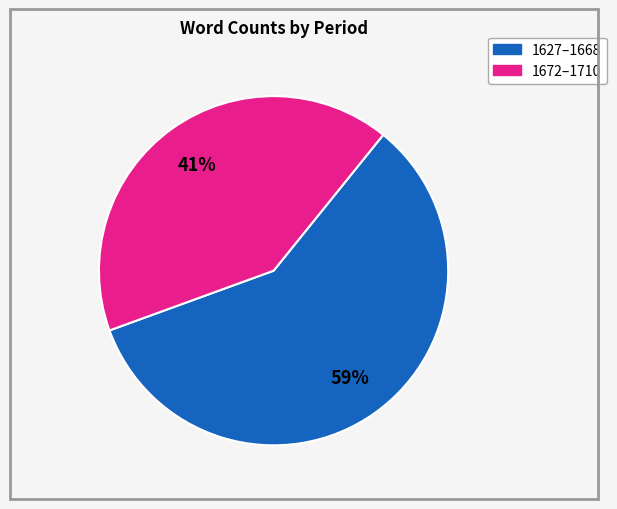

To the nearest percent, what is the average slice percentage?

50%